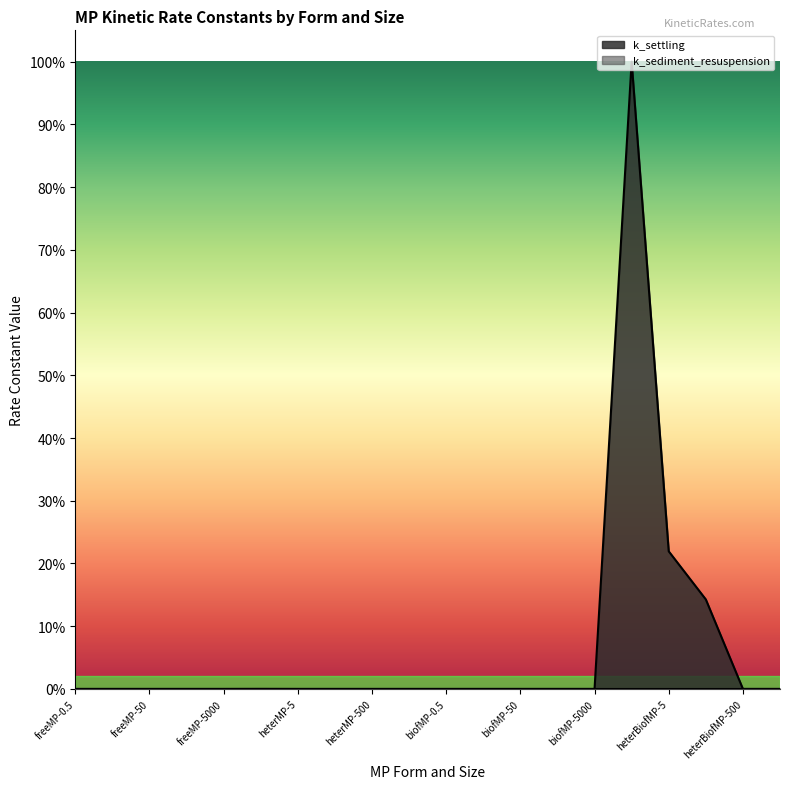

How many lines are shown in the chart?

1